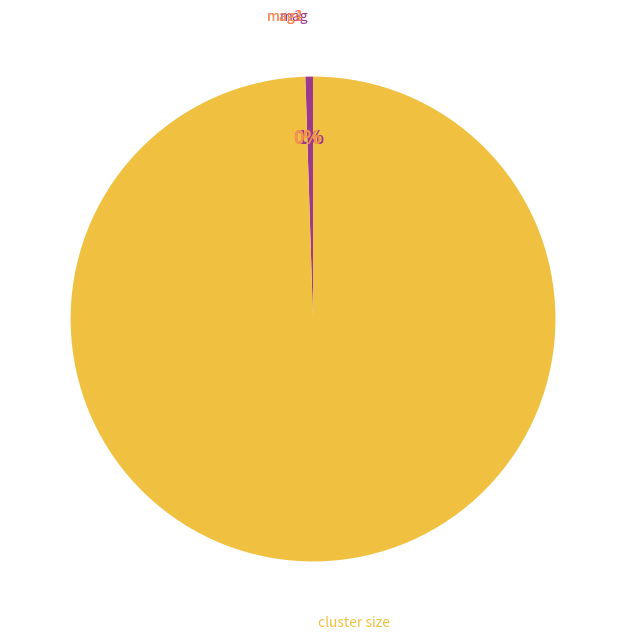

What percentage is the mag slice, to the nearest percent?

1%